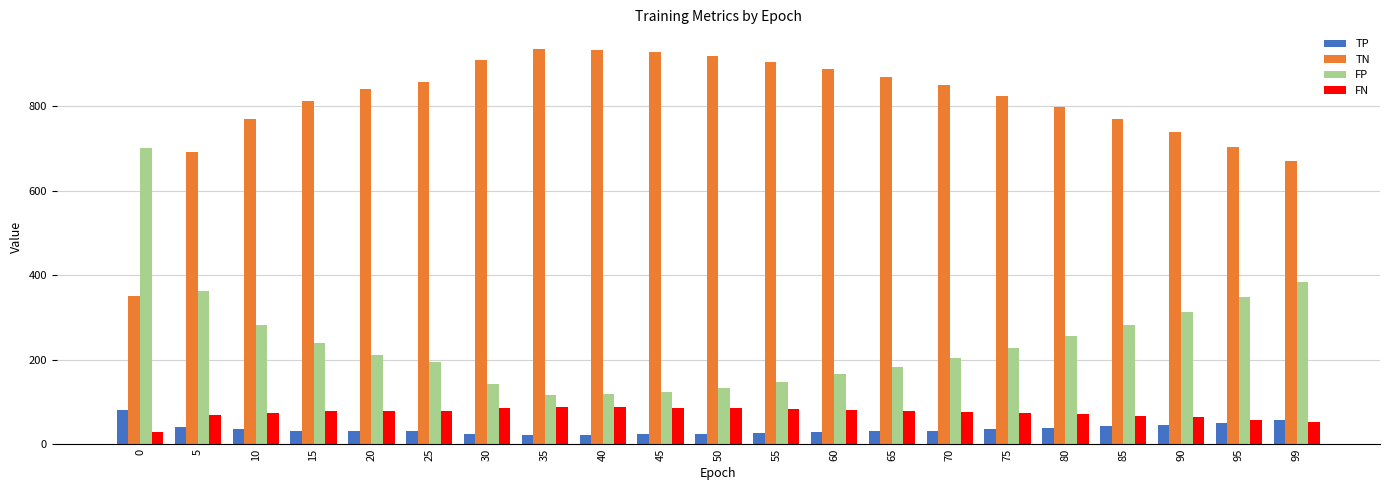

True or false: FN has a value of 28 at 0.

True